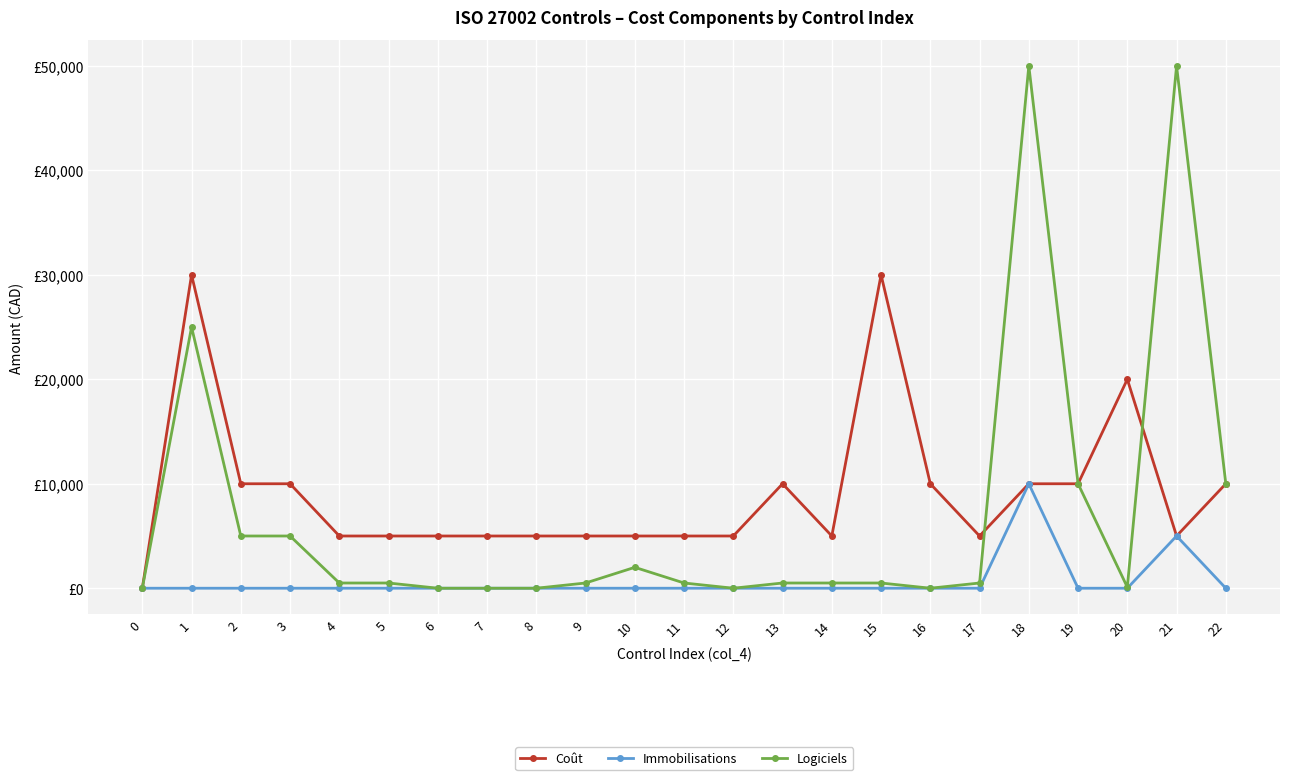

What is the difference between the highest and lowest values at 5?

5000